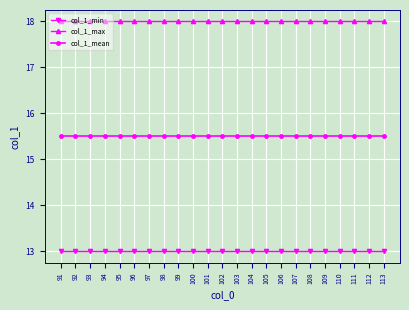

Is this an area chart (filled region under the line)?

No